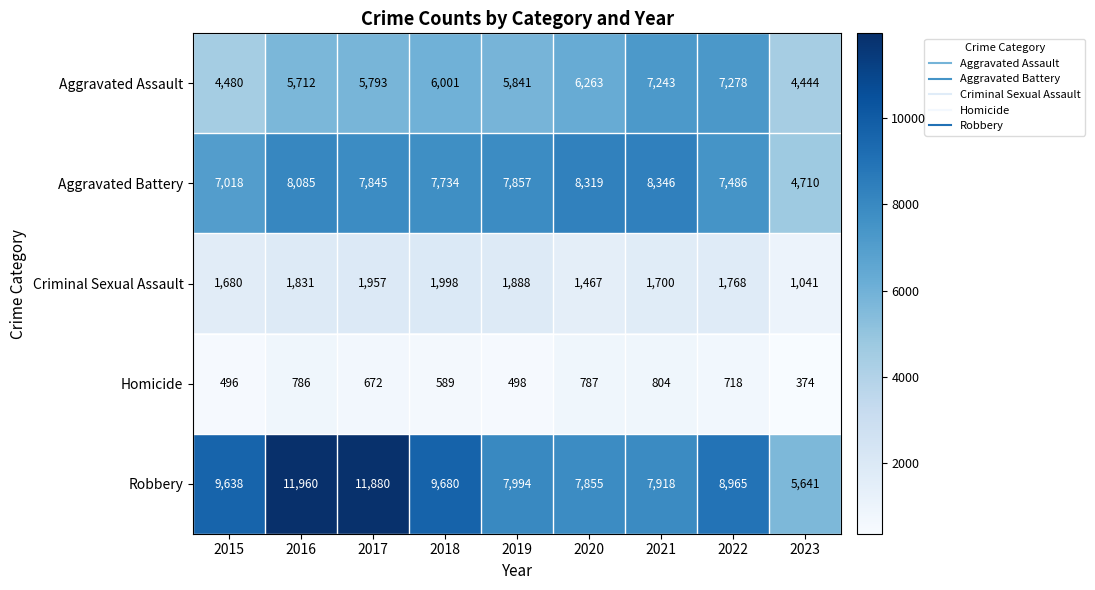

What is the approximate value of Homicide at 2022, to the nearest 50?

700